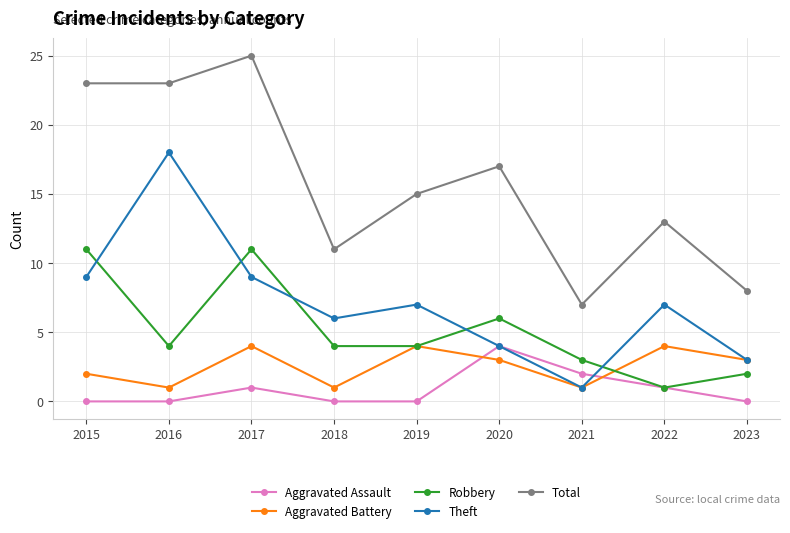

At which category does Aggravated Assault reach its first local peak?

2017